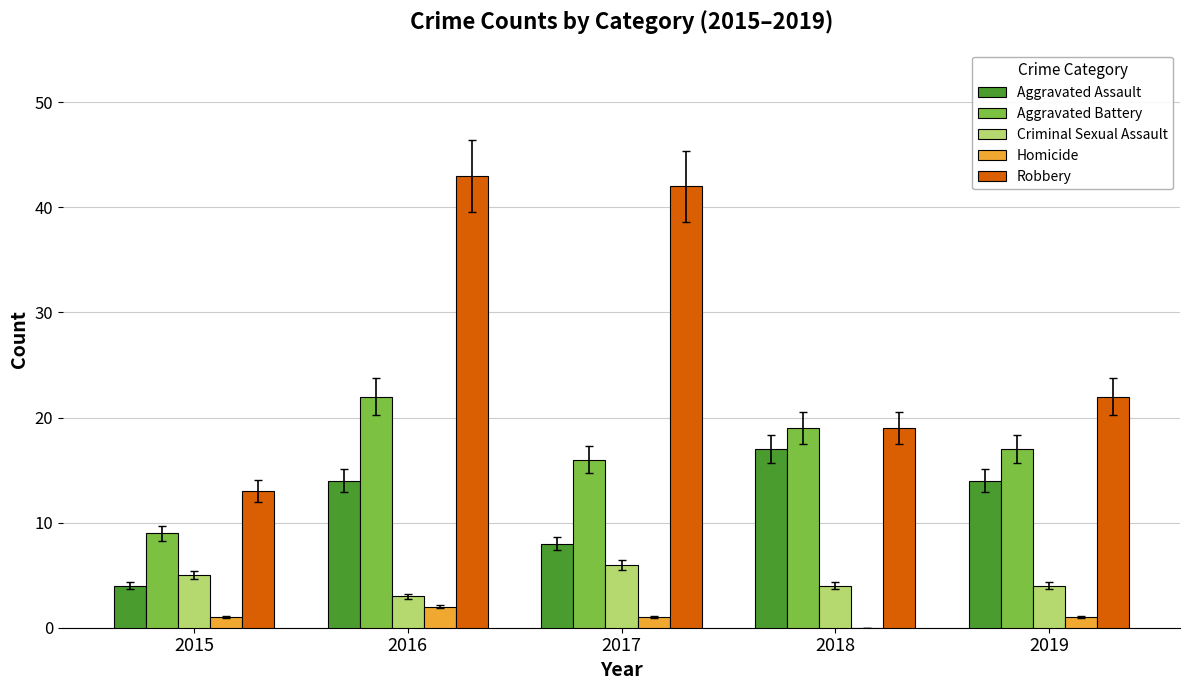

Reading left to right, transcribe all the data shown in this chart.

Aggravated Assault: 2015=4	2016=14	2017=8	2018=17	2019=14
Aggravated Battery: 2015=9	2016=22	2017=16	2018=19	2019=17
Criminal Sexual Assault: 2015=5	2016=3	2017=6	2018=4	2019=4
Homicide: 2015=1	2016=2	2017=1	2018=0	2019=1
Robbery: 2015=13	2016=43	2017=42	2018=19	2019=22